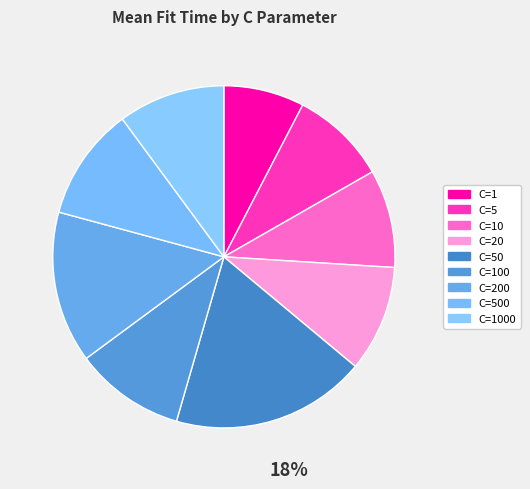

Do C=100 and C=500 together represent more than half of the pie?

No